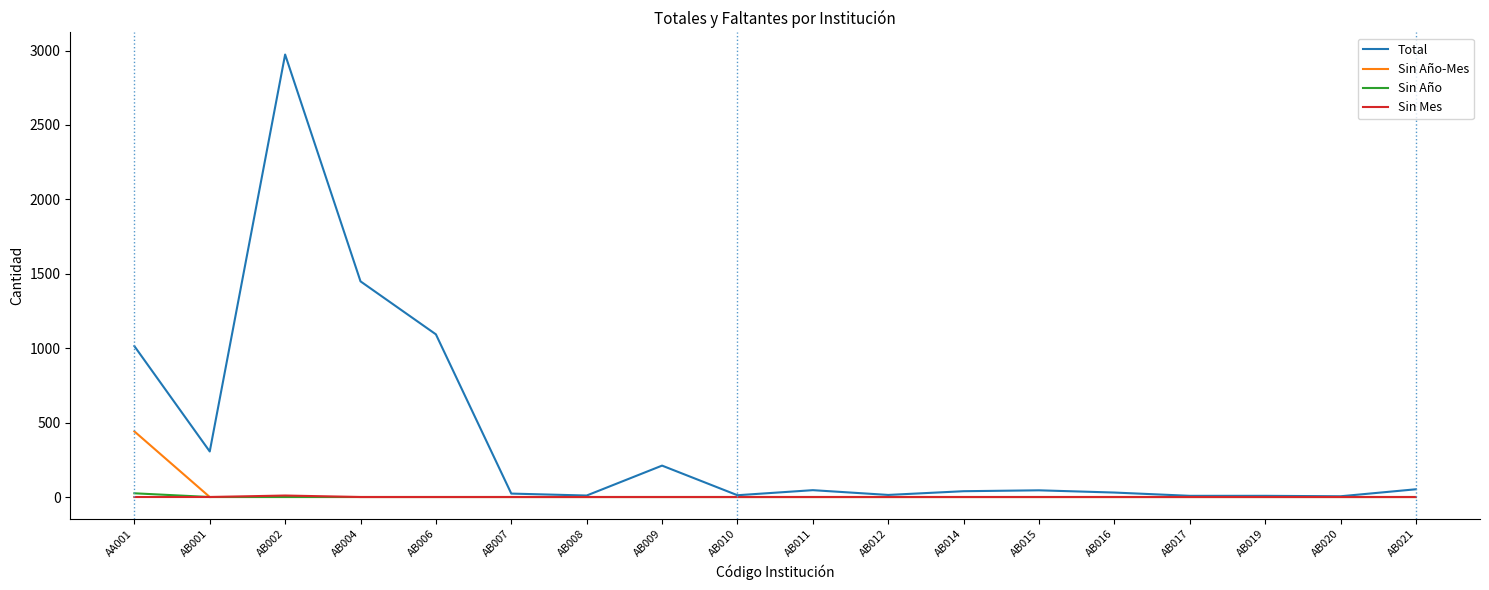

At which category is the sum across all series the highest?

AB002